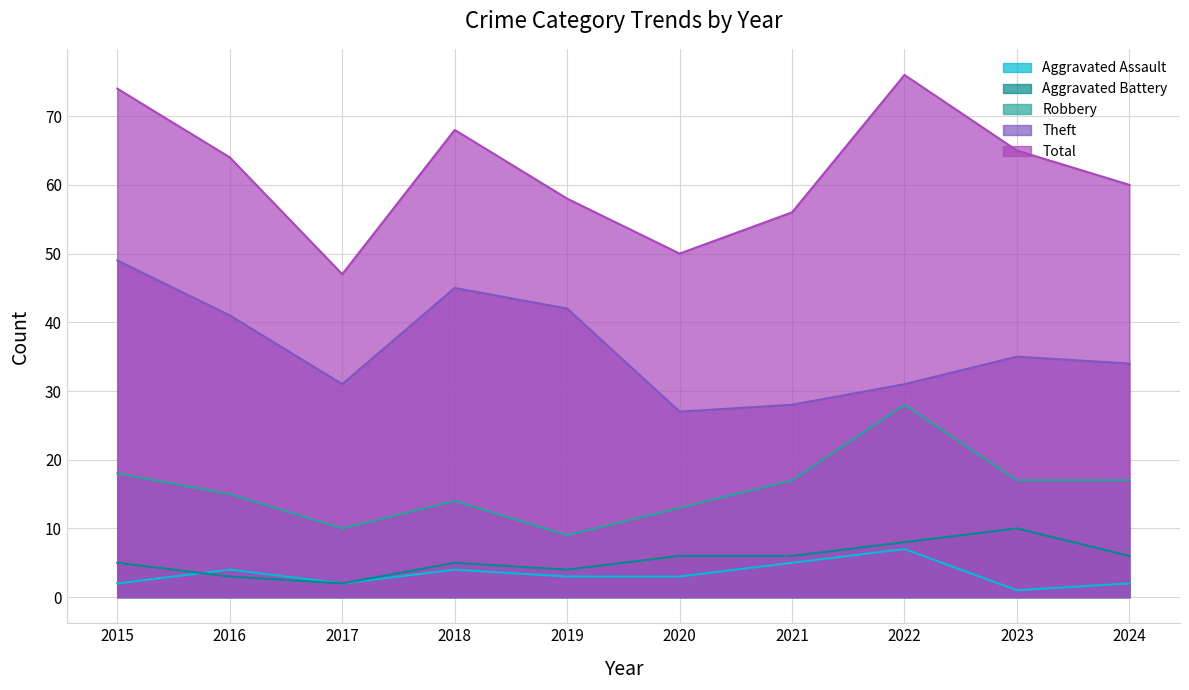

The value of Aggravated Battery at 2017 is 2. True or false?

True